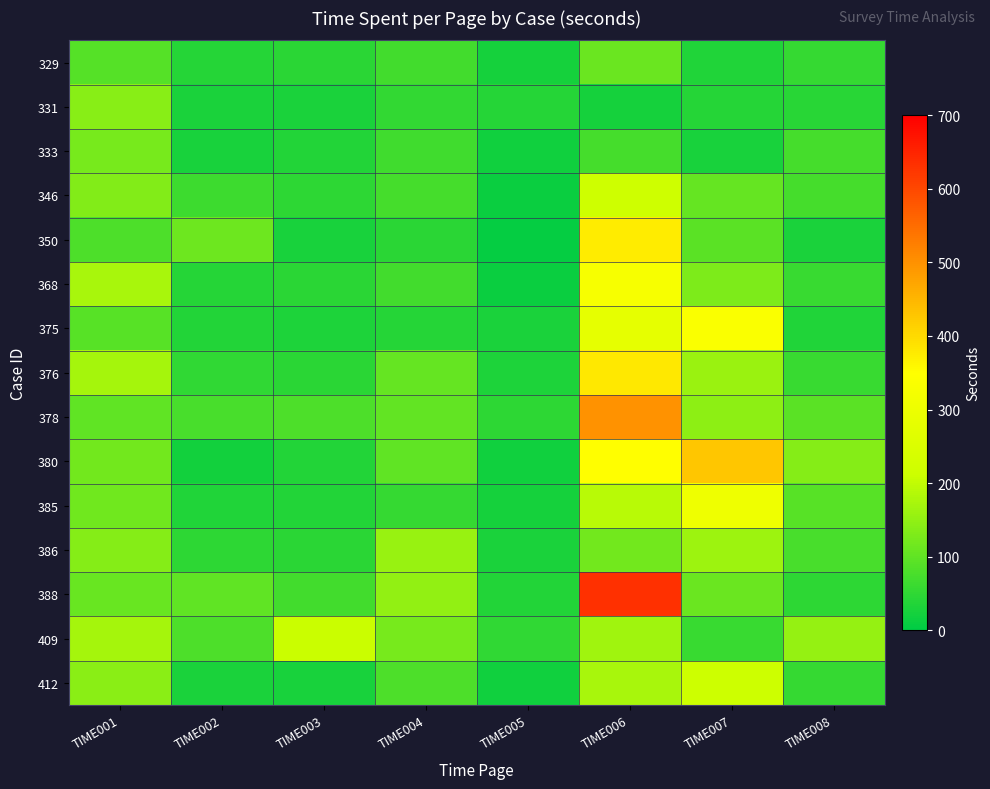

What is the smallest value displayed?

8